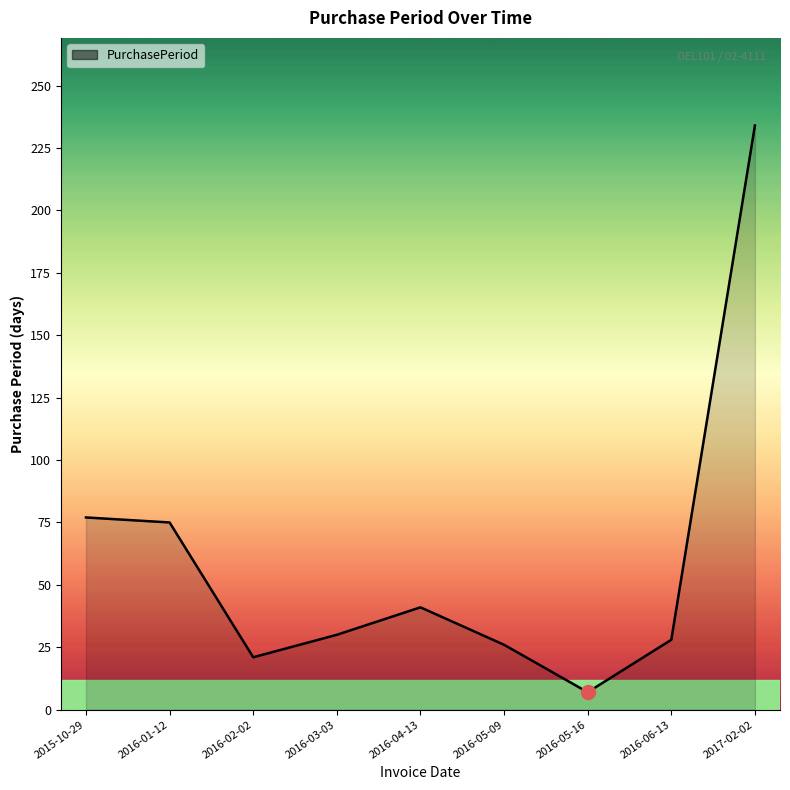

Approximately how many times larger is the value at 2017-02-02 compared to 2016-01-12?

3.1